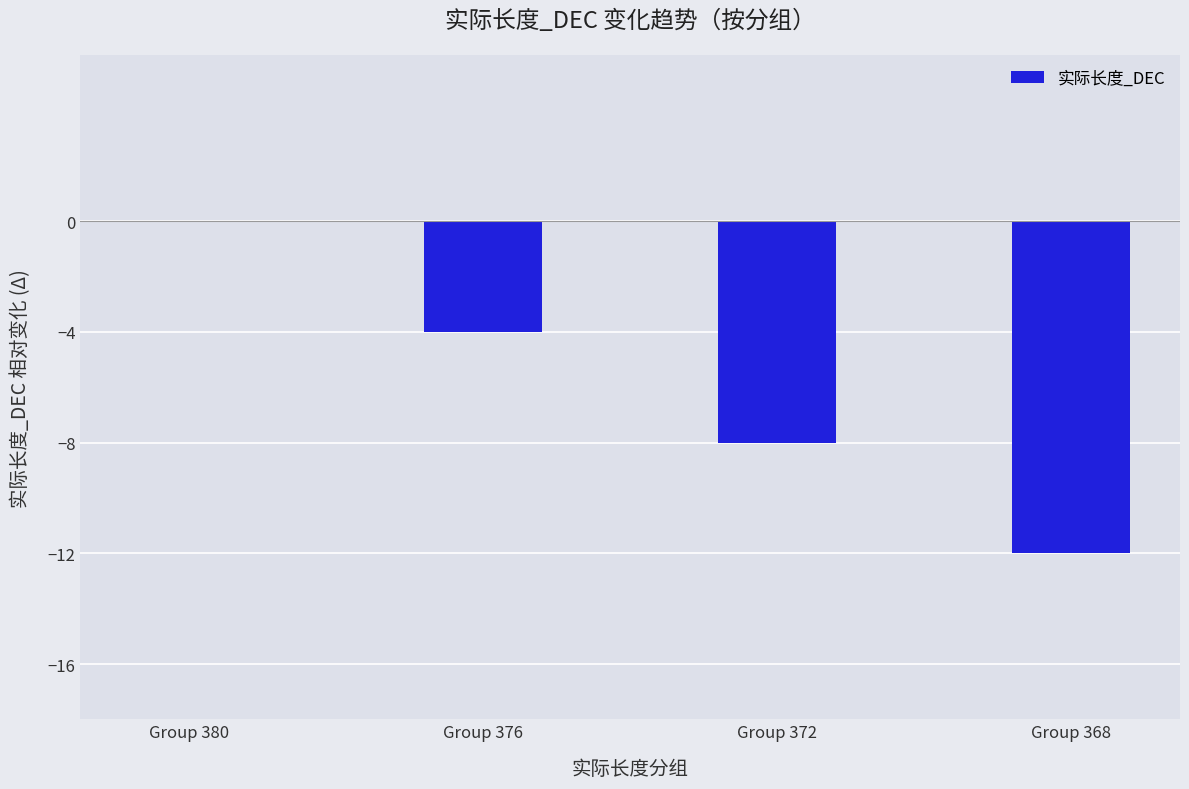

What is the sum of all values?

-24